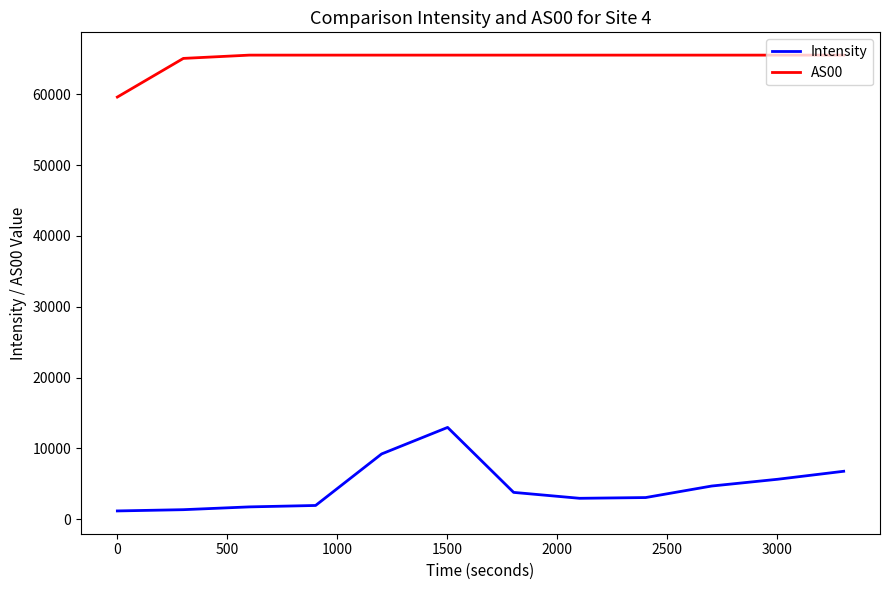

List the series in order of their overall mean, lowest first.

Intensity, AS00